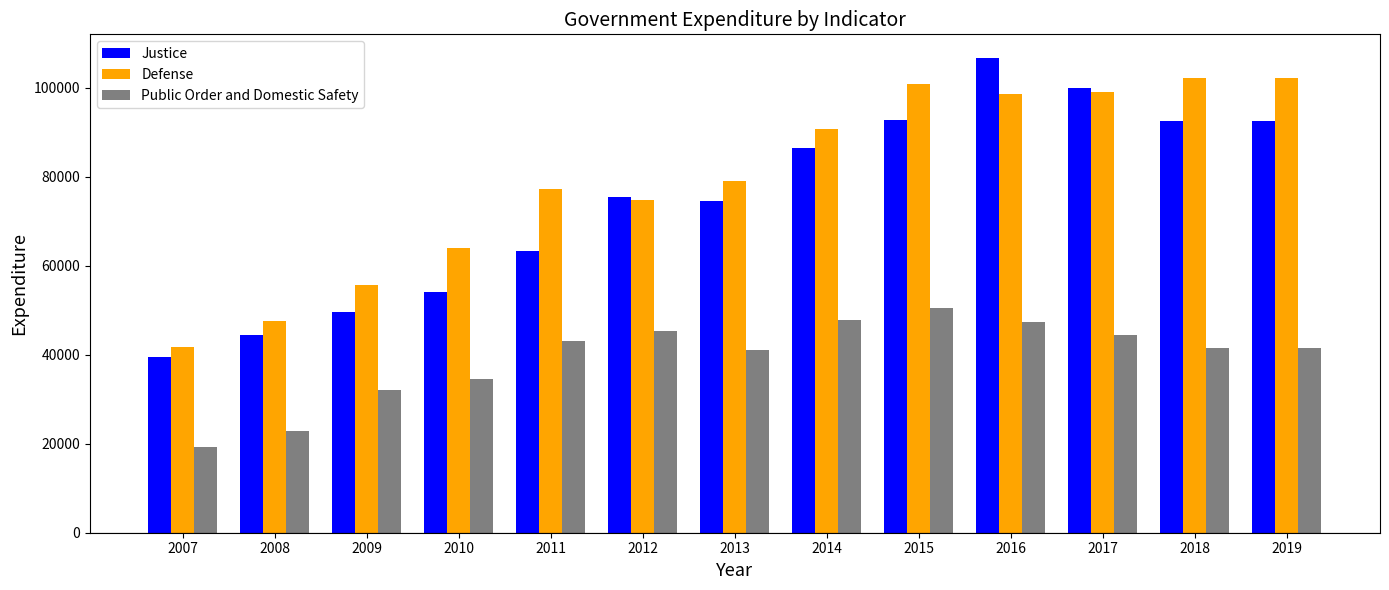

What is the total value across all series at 2010?

152803.7